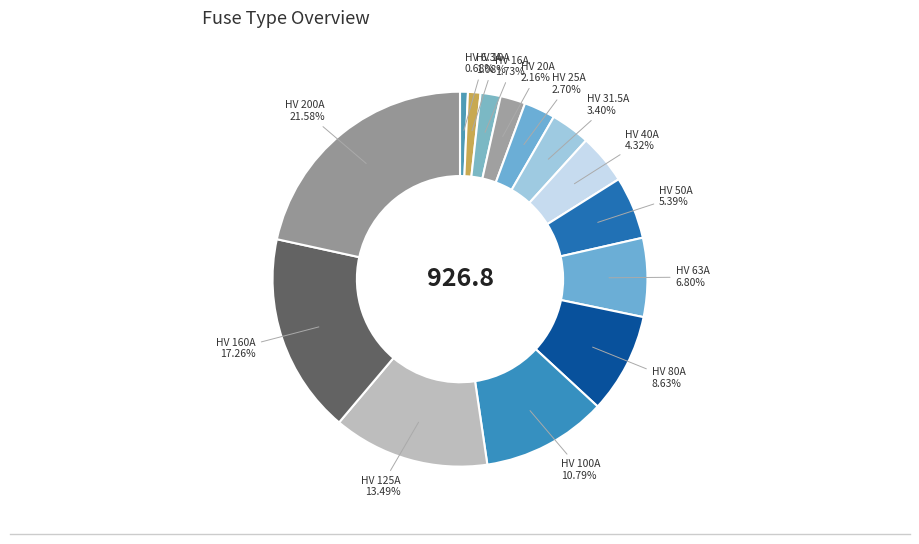

Between HV 100A and HV 25A, which is larger?

HV 100A